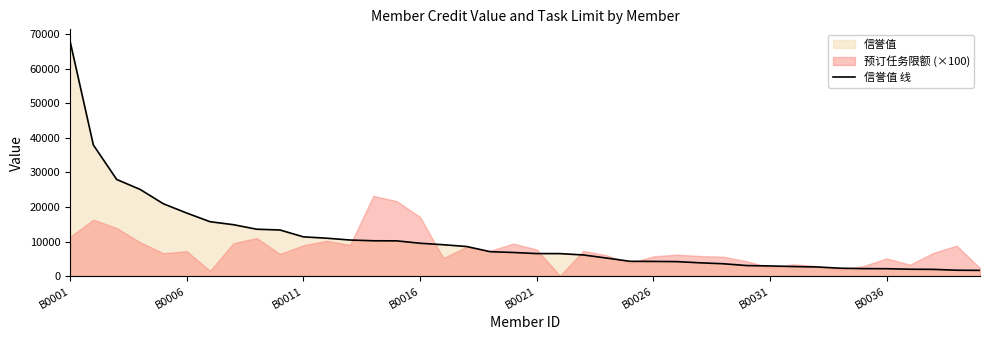

True or false: the data has more than 2 interior local peaks.

False